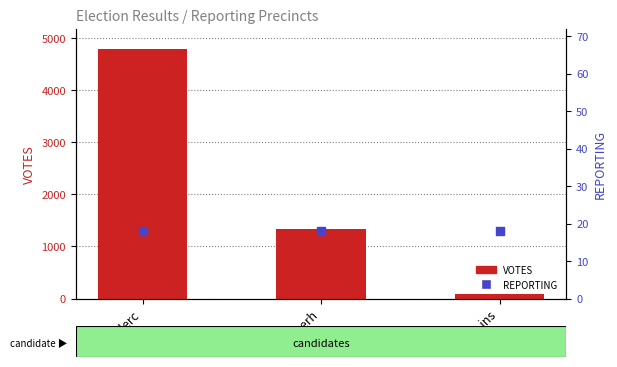

Which series contains the lowest Y value?

REPORTING